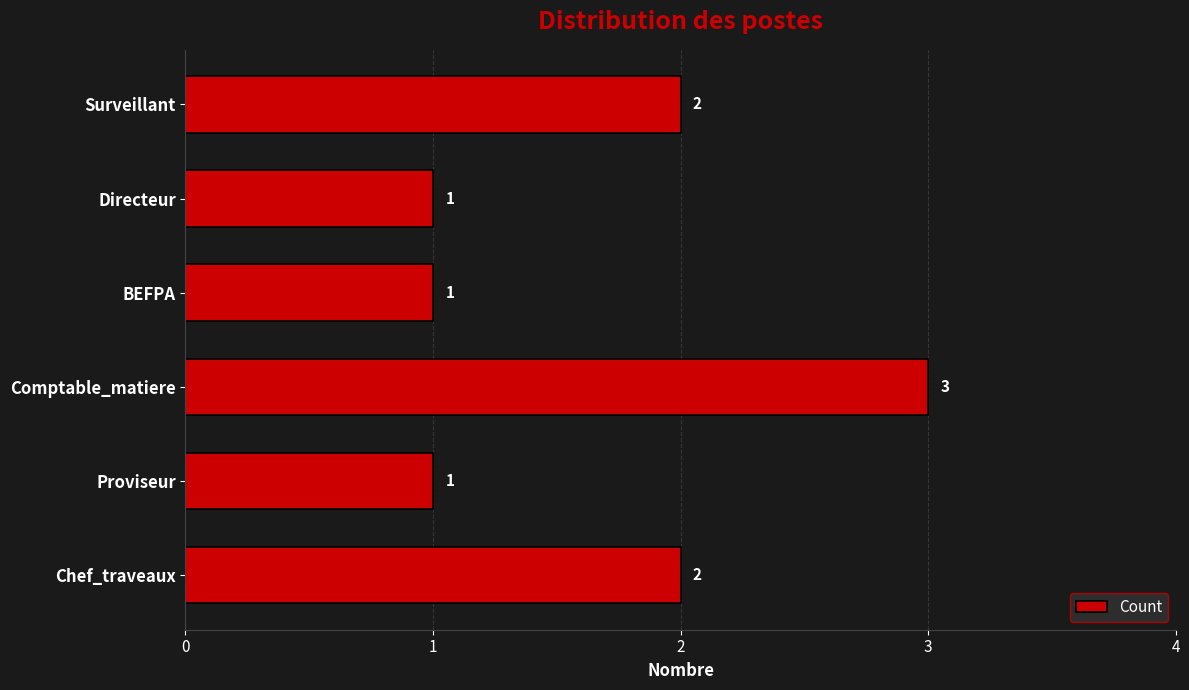

Which has a higher value, Comptable_matiere or Proviseur?

Comptable_matiere